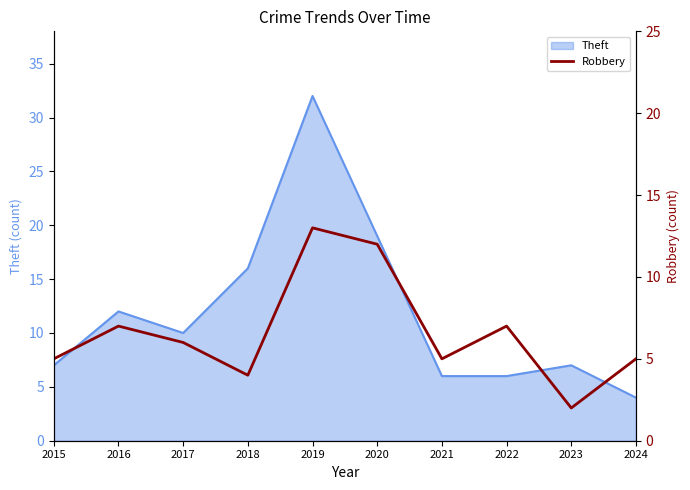

Which category has the highest value in the Theft series?

2019